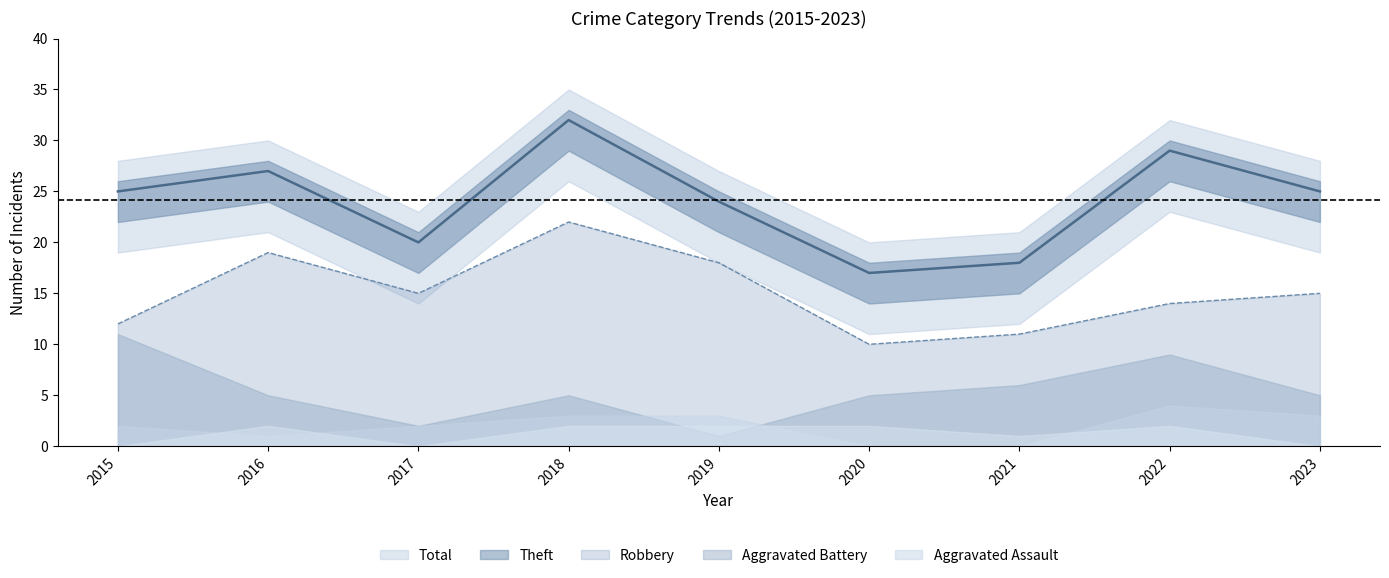

True or false: Total and Robbery cross at least once.

False